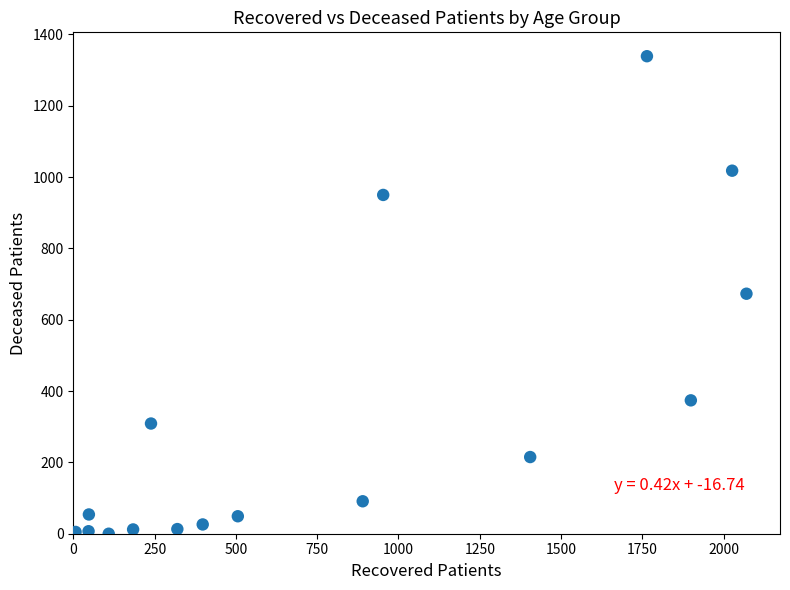

What is the range of Y values (max minus min)?

1339